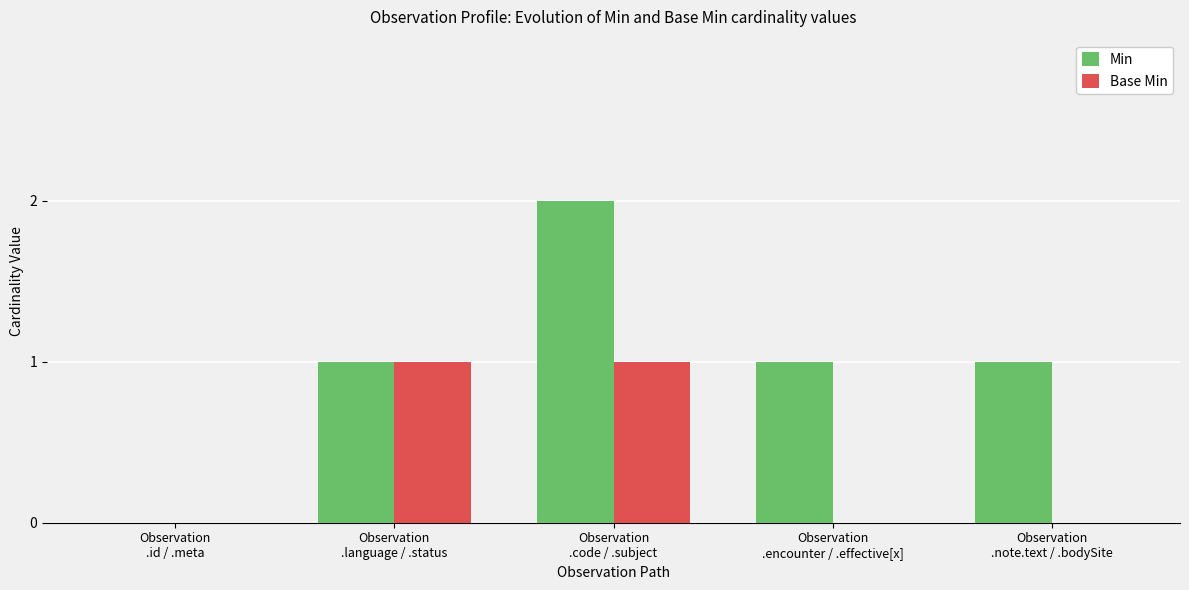

What is the maximum value for Base Min?

1